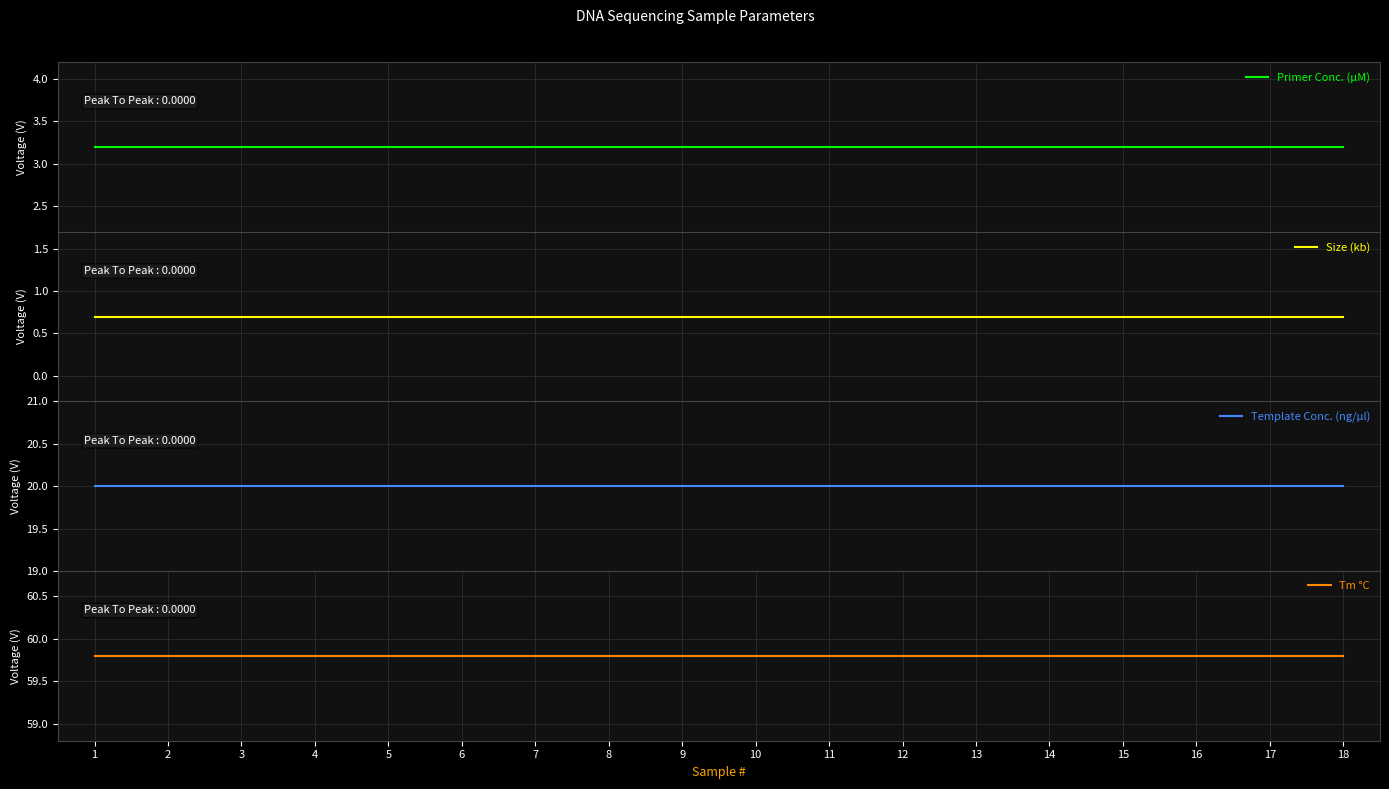

True or false: Tm °C has more than 2 interior local peaks.

False